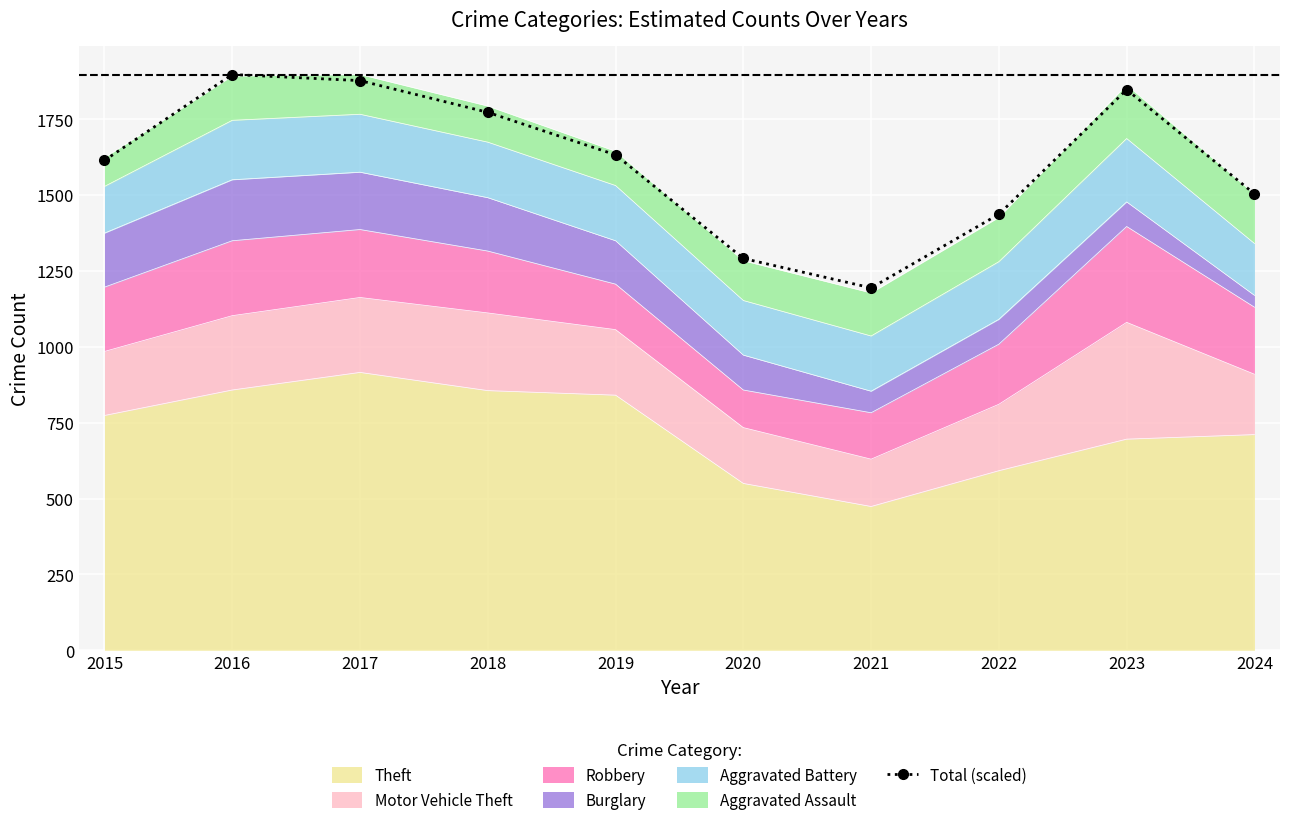

List the labels in order of value, largest first.

2016, 2017, 2023, 2018, 2019, 2015, 2024, 2022, 2020, 2021